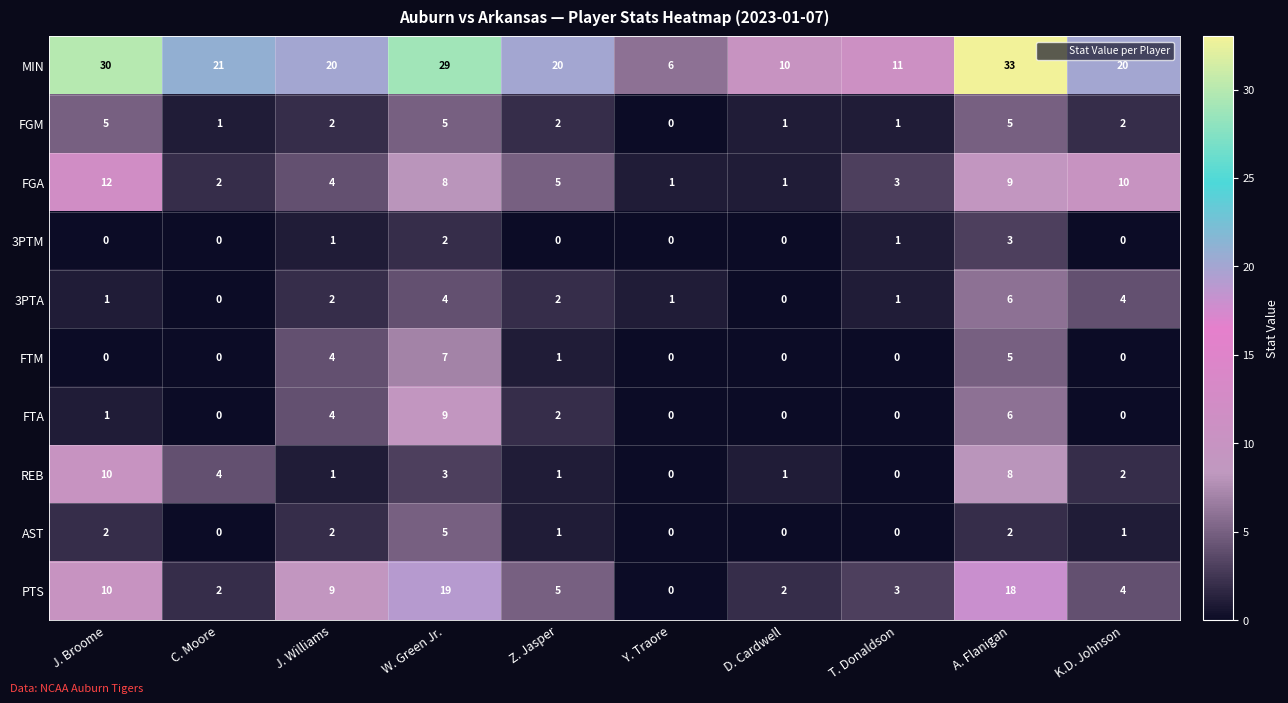

How many values in the FTM series exceed 0?

4